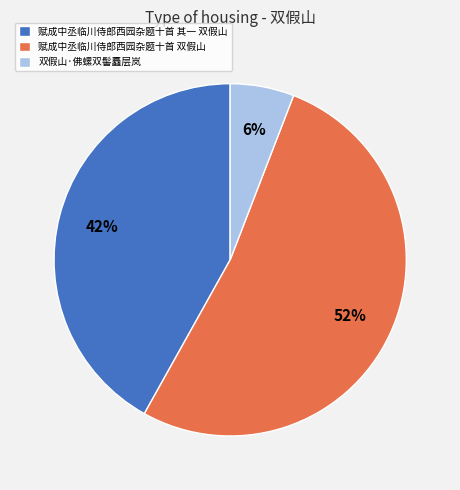

Count the number of slices in the pie.

3